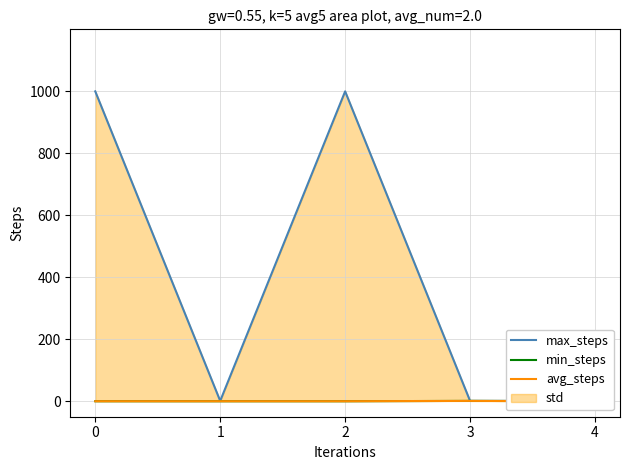

True or false: min_steps has more than 0 interior local peaks.

True